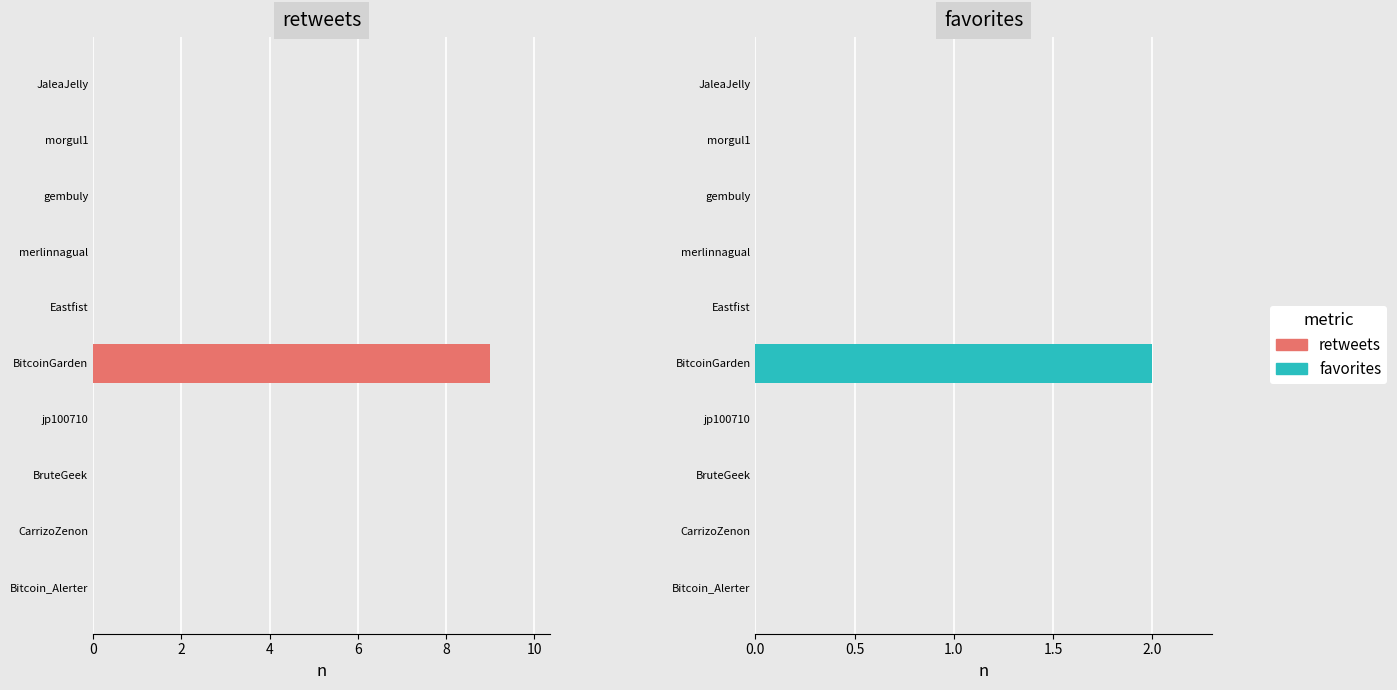

Reading right to left, extract all data points from this chart.

retweets: 0	0	0	0	9	0	0	0	0	0
favorites: 0	0	0	0	2	0	0	0	0	0